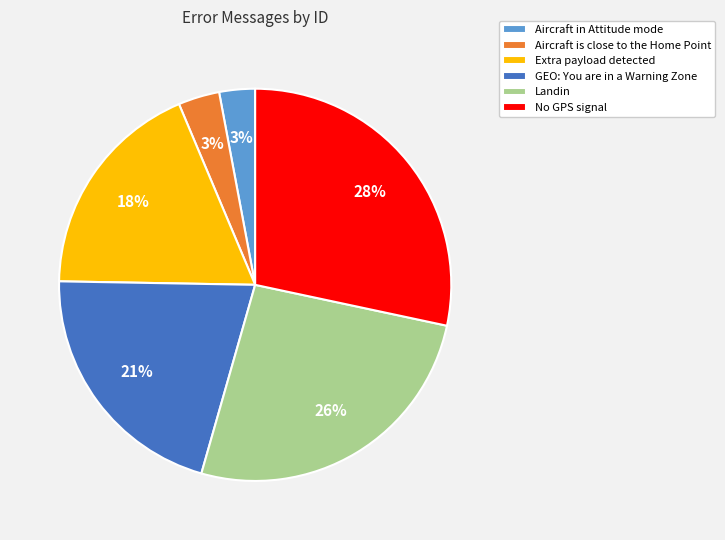

Count the number of slices in the pie.

6